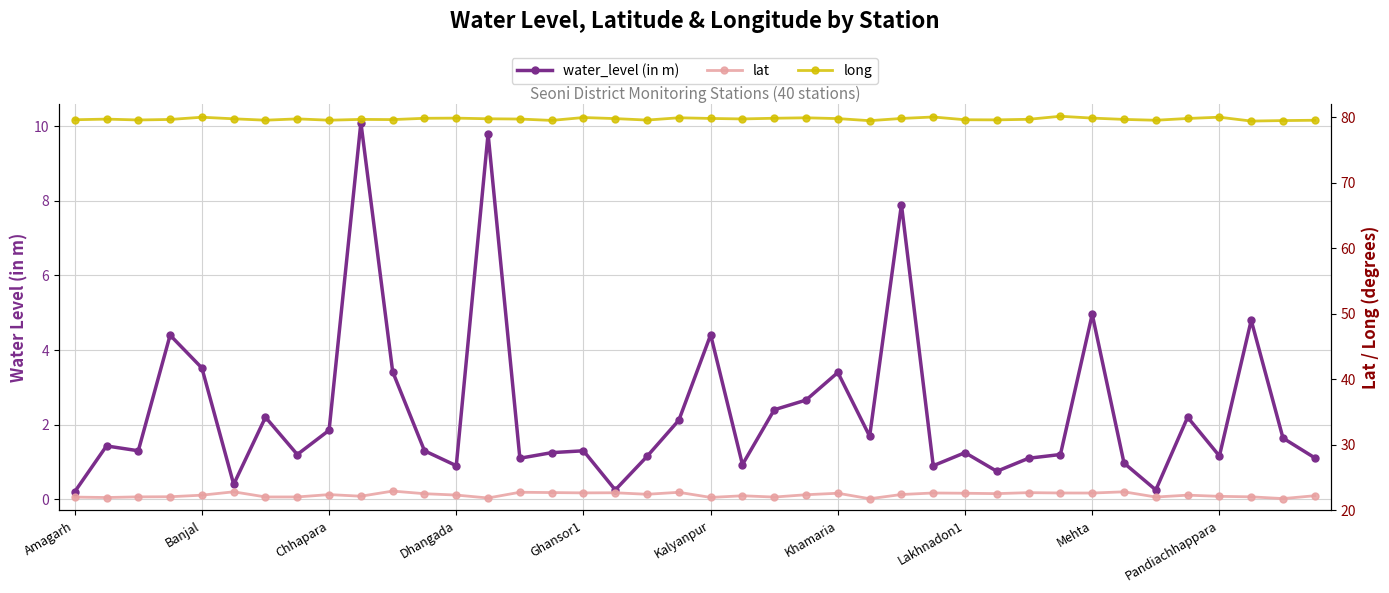

What is the total value across all series at 21?

102.9